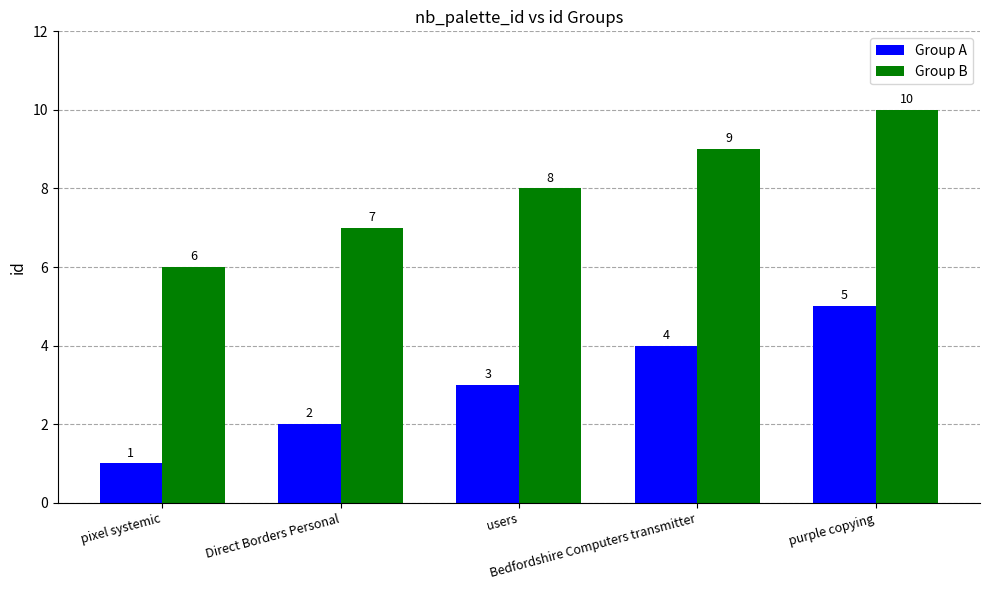

How many Group A values are between 2 and 4?

3